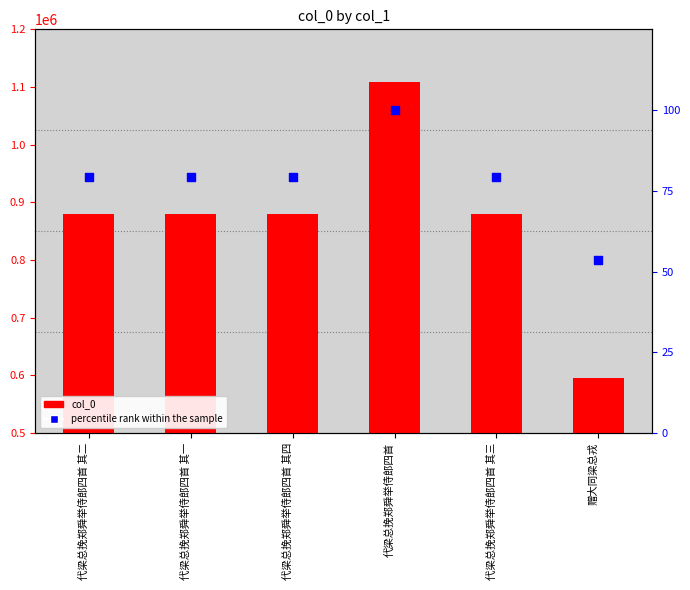

What are all the series names shown in the legend?

col_0, percentile rank within the sample